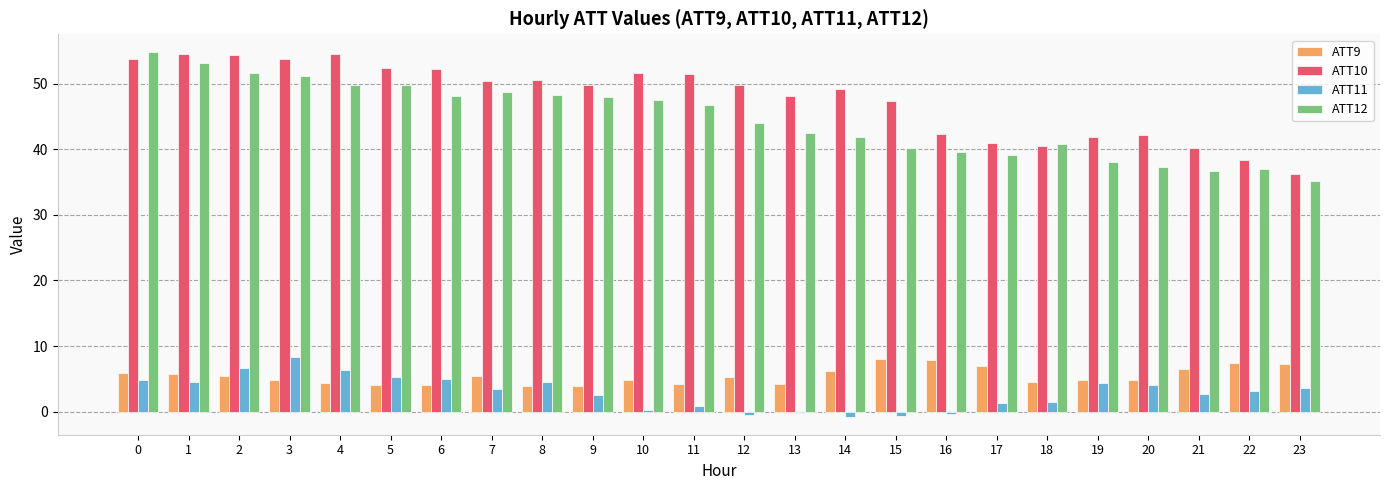

What is the average value of the ATT11 series?

2.9